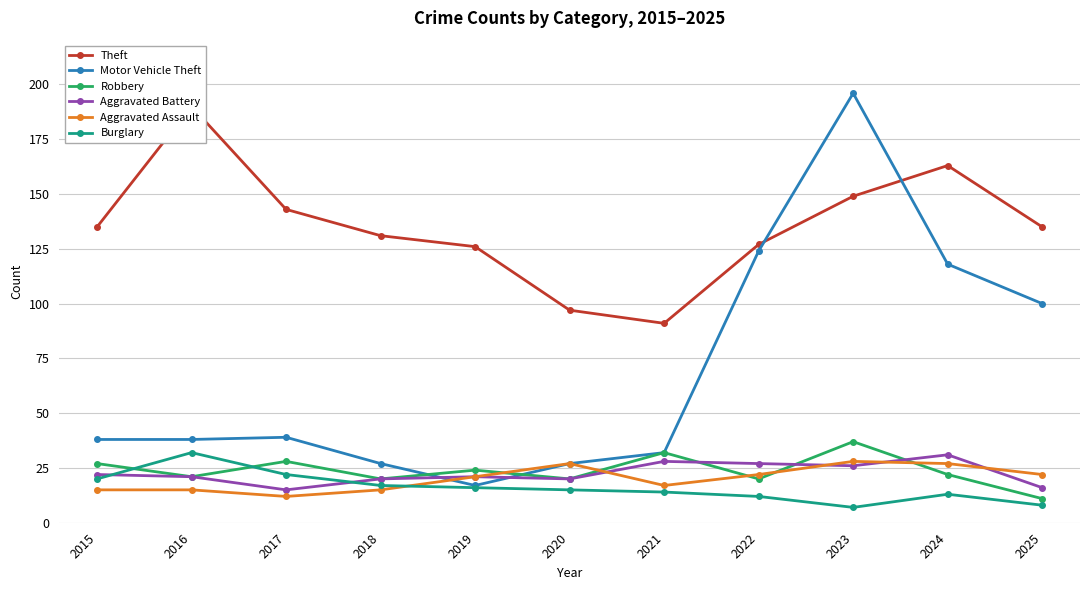

The Robbery series shows 20 at 2020. True or false?

True